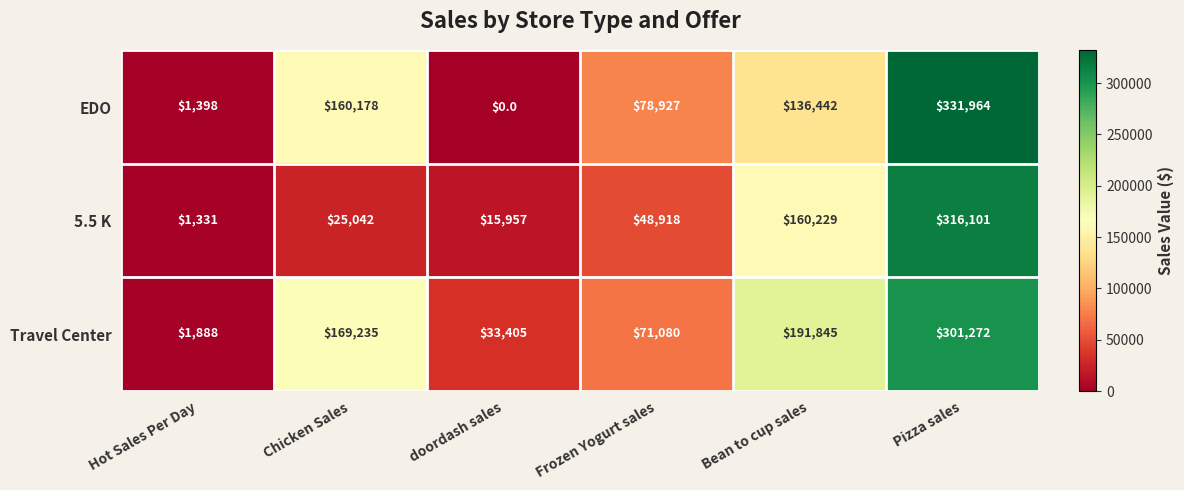

Which series has the largest total across all categories?

Travel Center